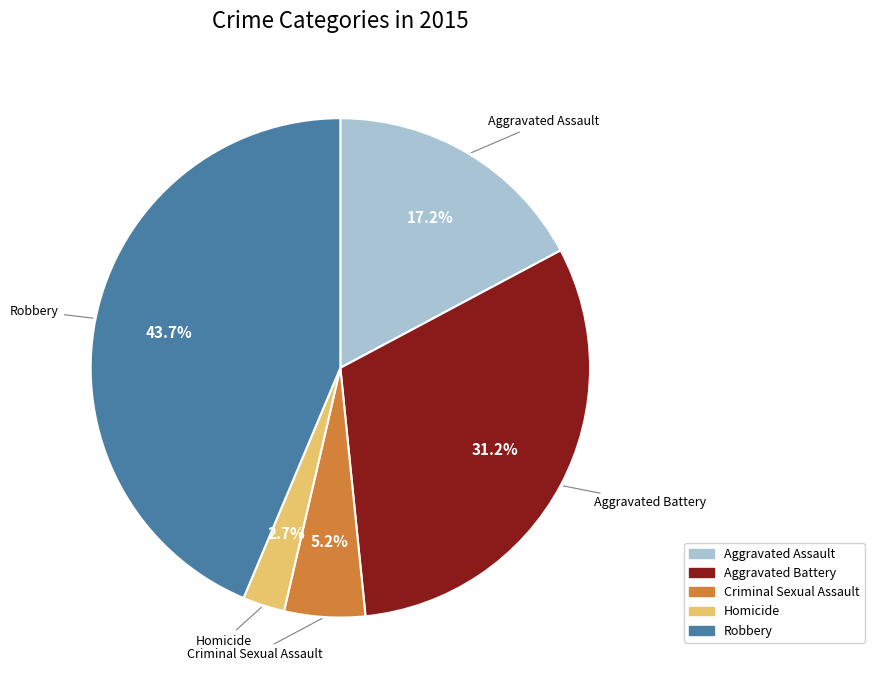

Is the sum of Aggravated Battery and Homicide greater than half?

No